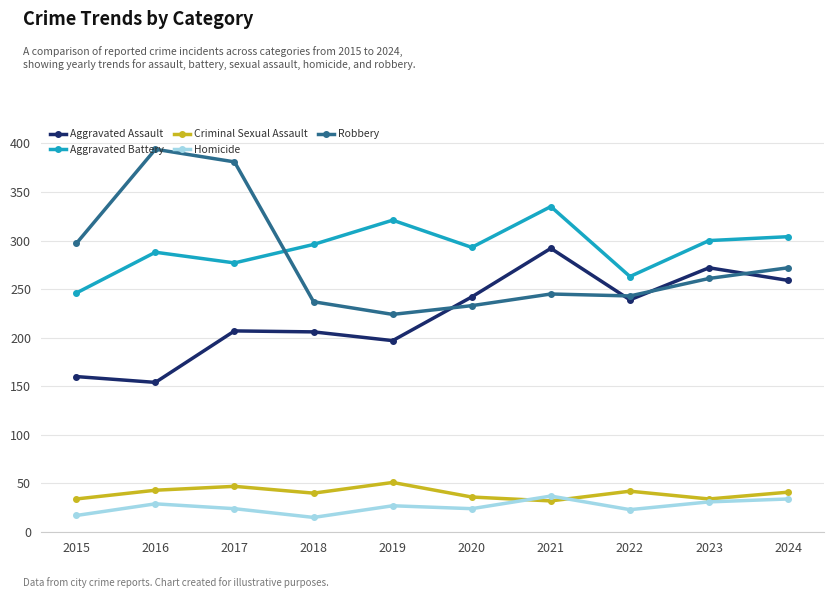

Which series has the largest total across all categories?

Aggravated Battery